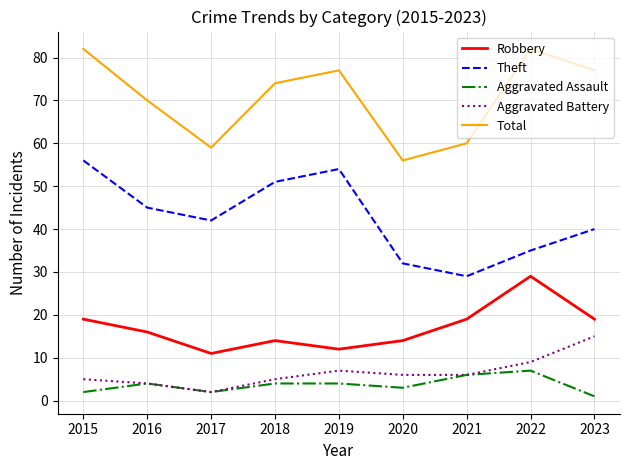

What is the difference between the maximum and minimum values in the Robbery series?

18